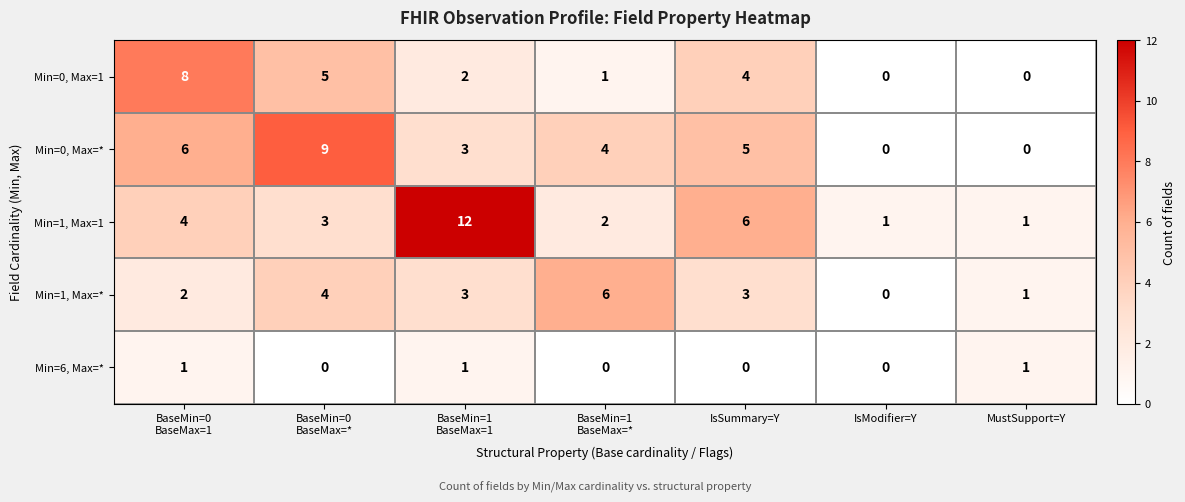

How many Min=0, Max=1 values are between 0 and 5?

6